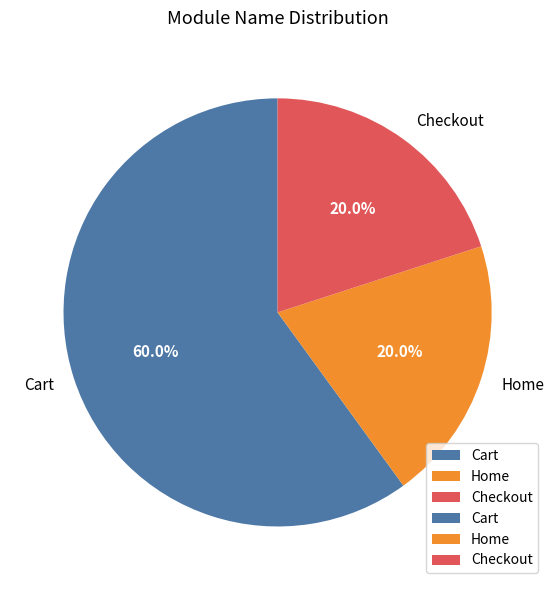

To the nearest percent, what is the combined percentage of Home and Cart?

80%